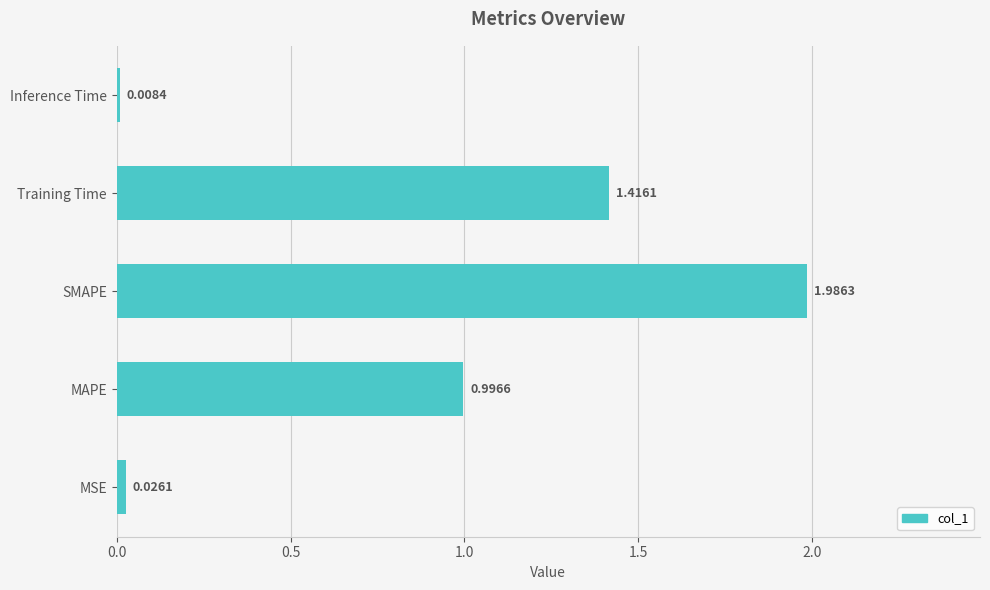

What is the change in value from MAPE to SMAPE?

+1.0